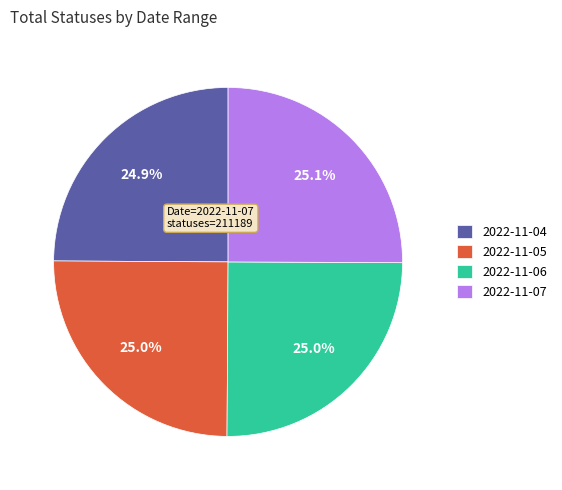

How many slices are in this pie chart?

4